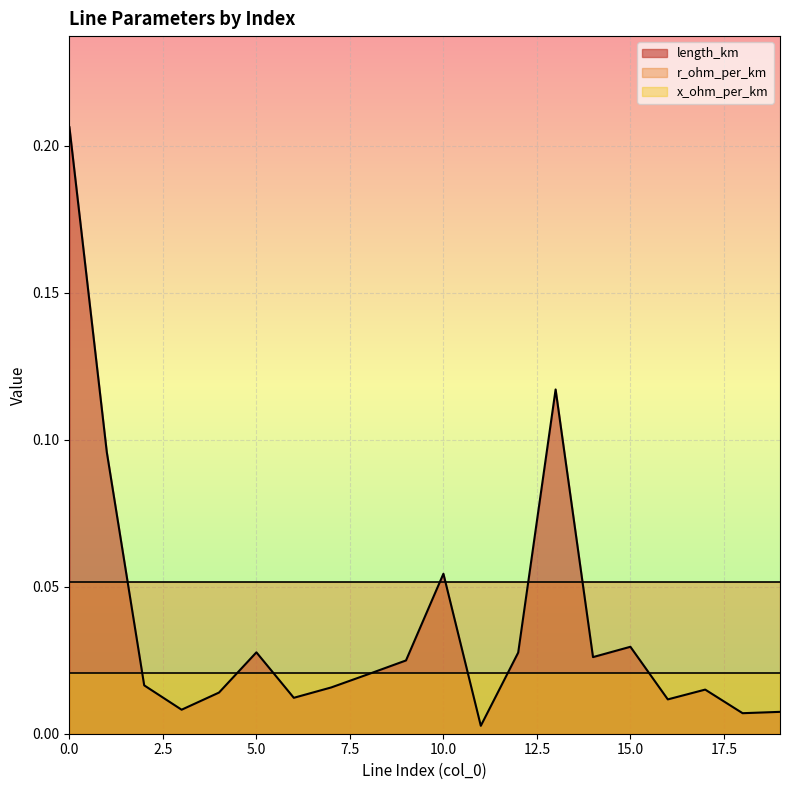

Is it true that r_ohm_per_km equals 0.4 at 17?

False